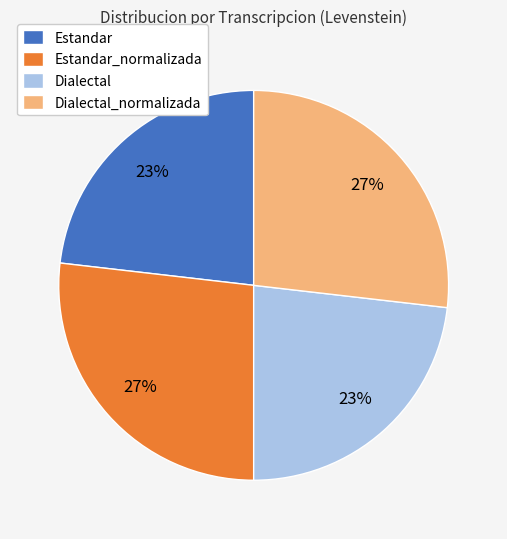

Is it true that Estandar is 10% of the pie?

False